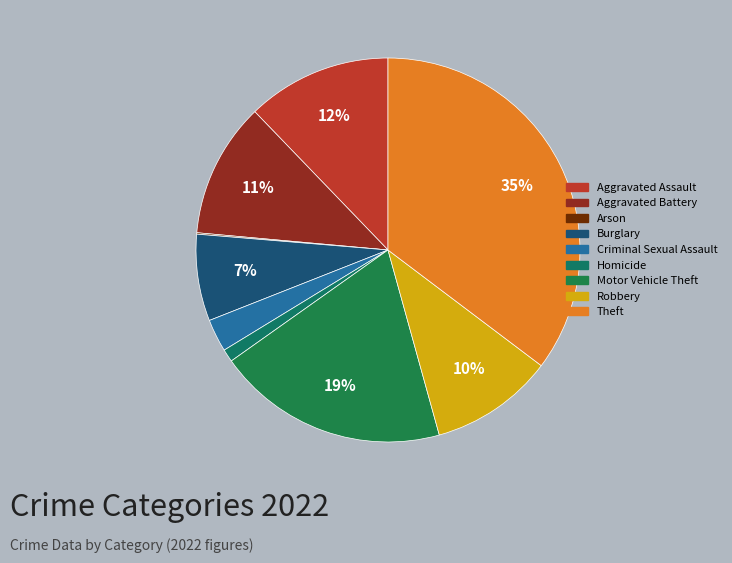

Is it true that Motor Vehicle Theft is 19% of the pie?

True